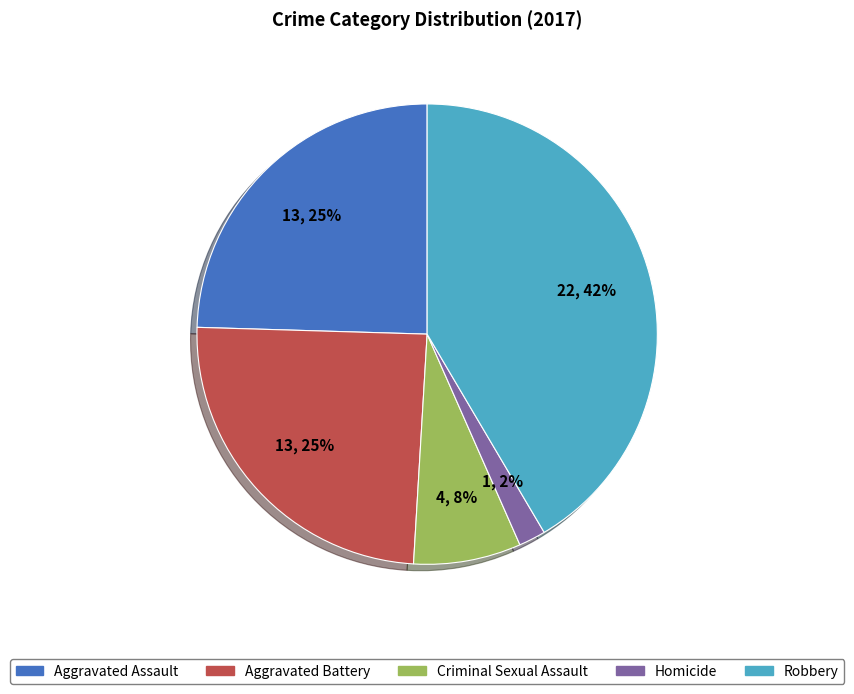

Is the sum of Aggravated Battery and Homicide greater than half?

No